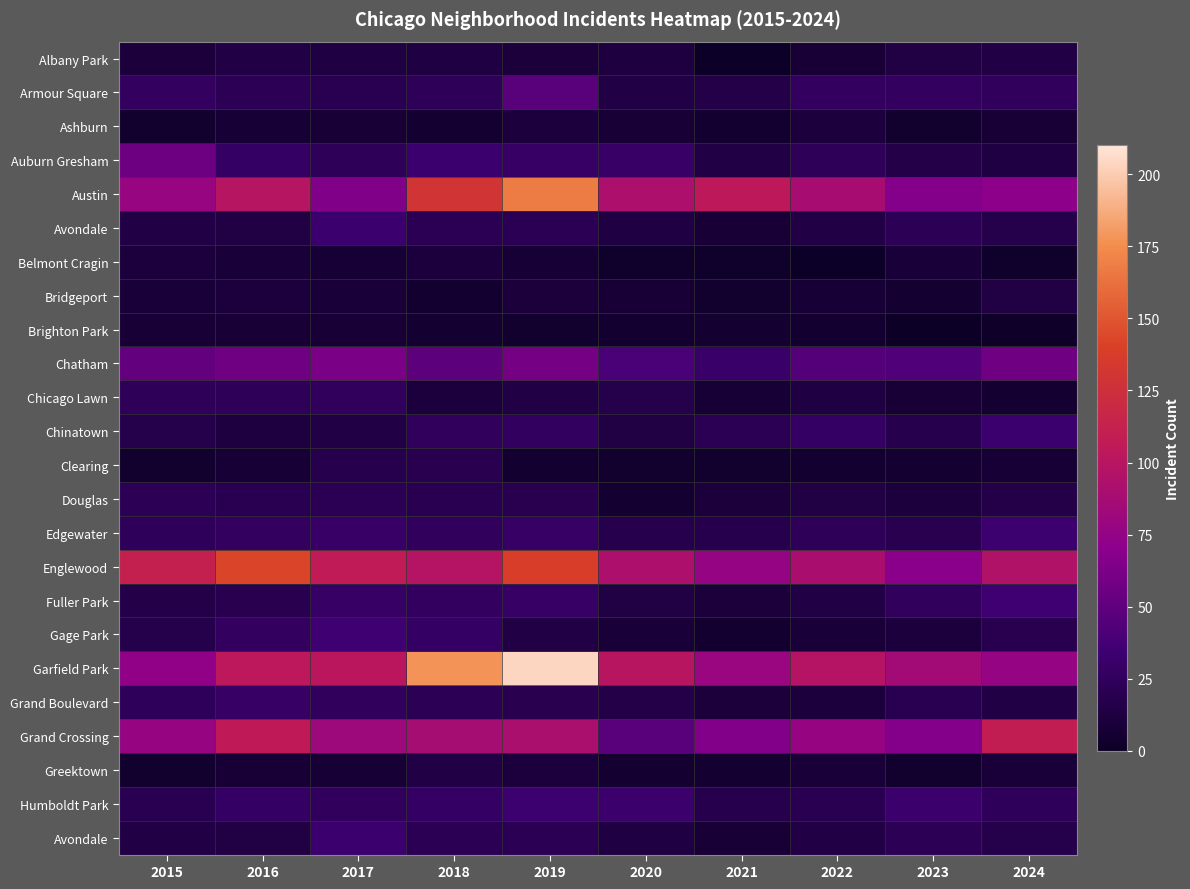

Which category has the highest value across all series?

2019